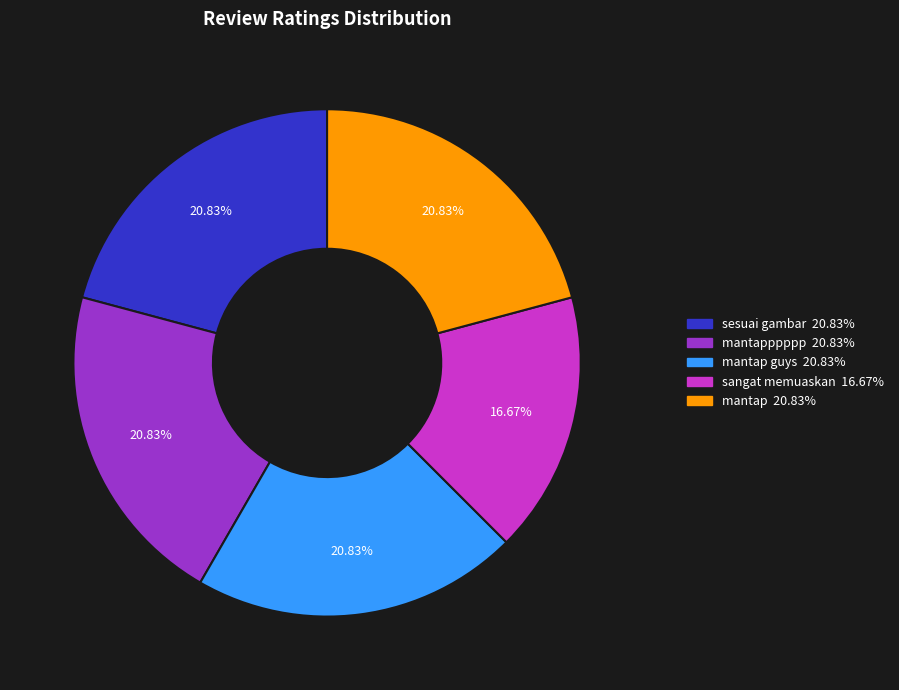

Does any single category account for the majority?

No